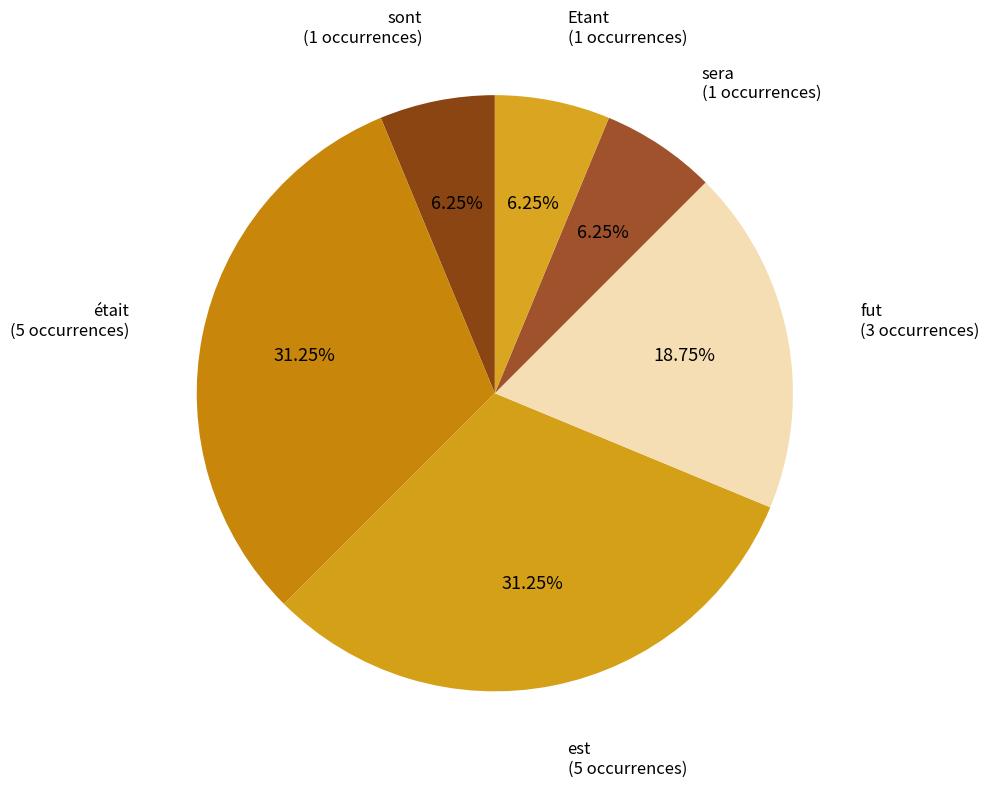

How many slices are in this pie chart?

6